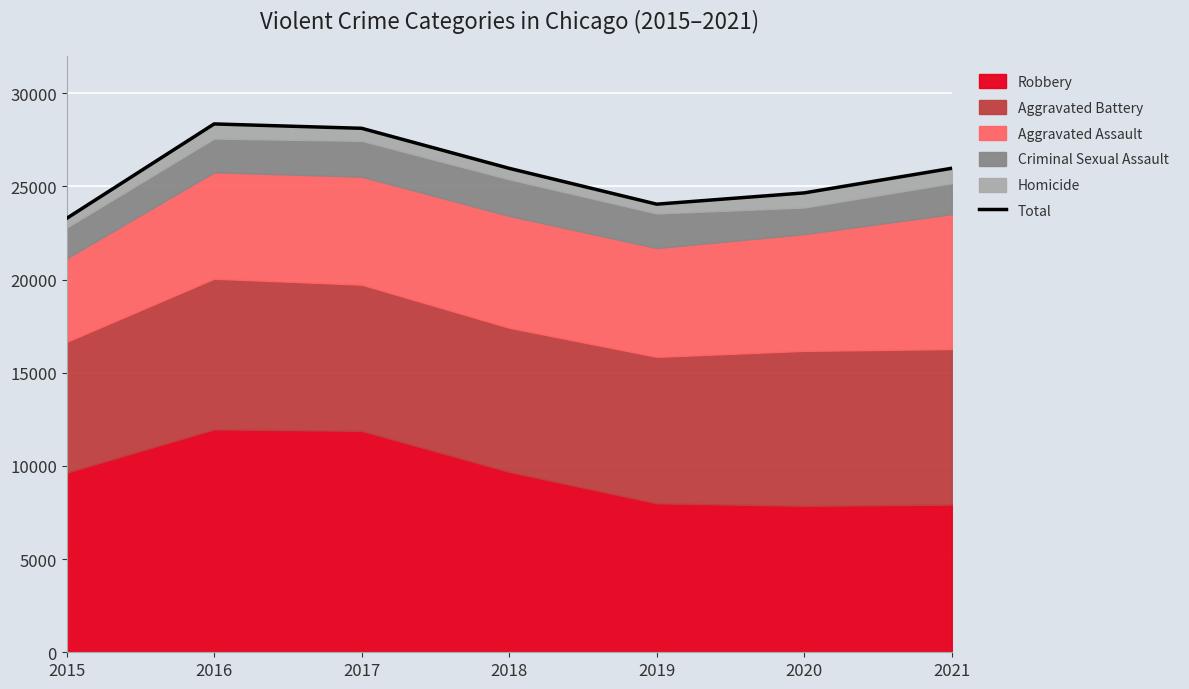

At which label does the data first exceed 25966?

2016